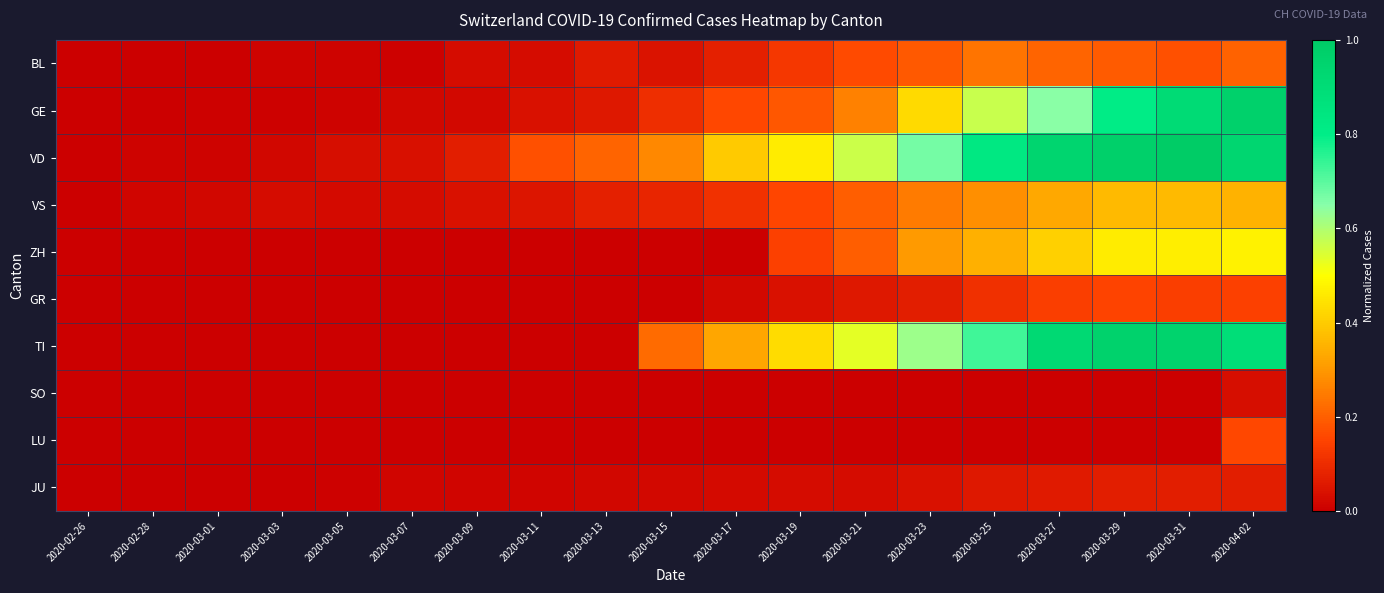

What is the spread (max minus min) of values at 2020-03-25?

0.8